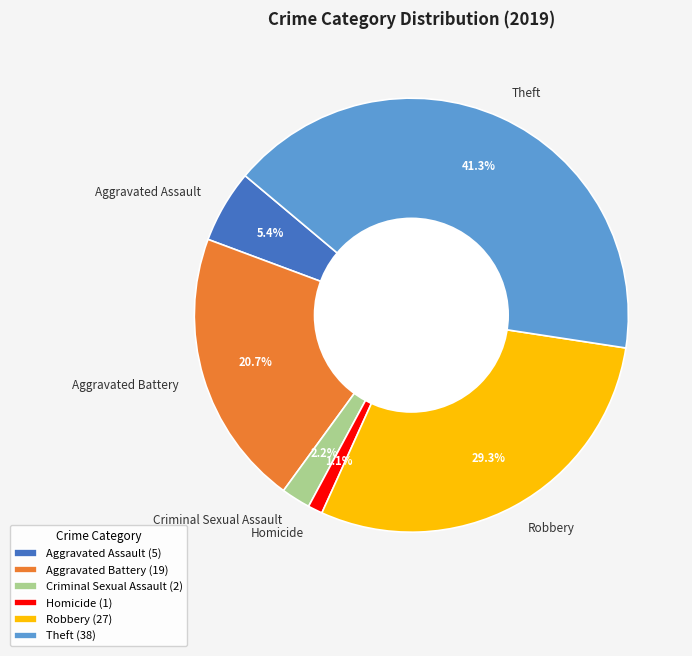

The Theft slice represents 41% of the pie. True or false?

True